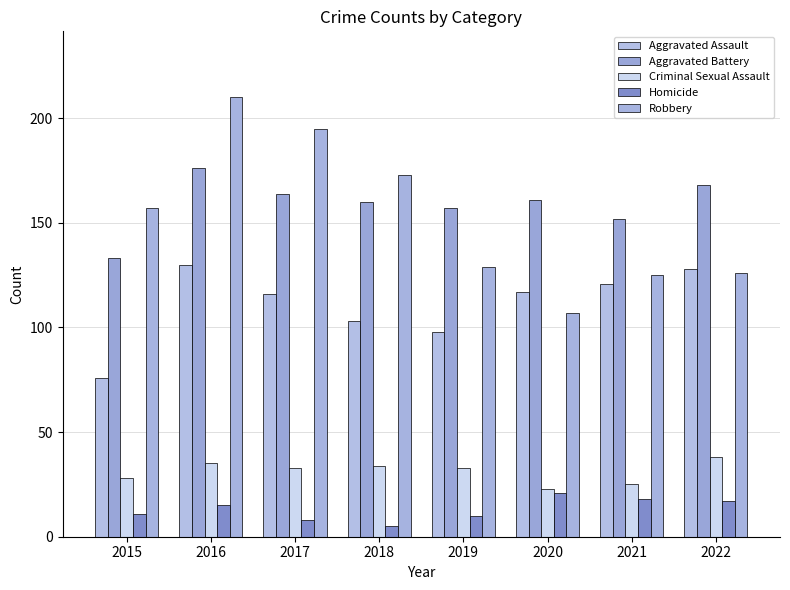

The Robbery series shows 173 at 2018. True or false?

True